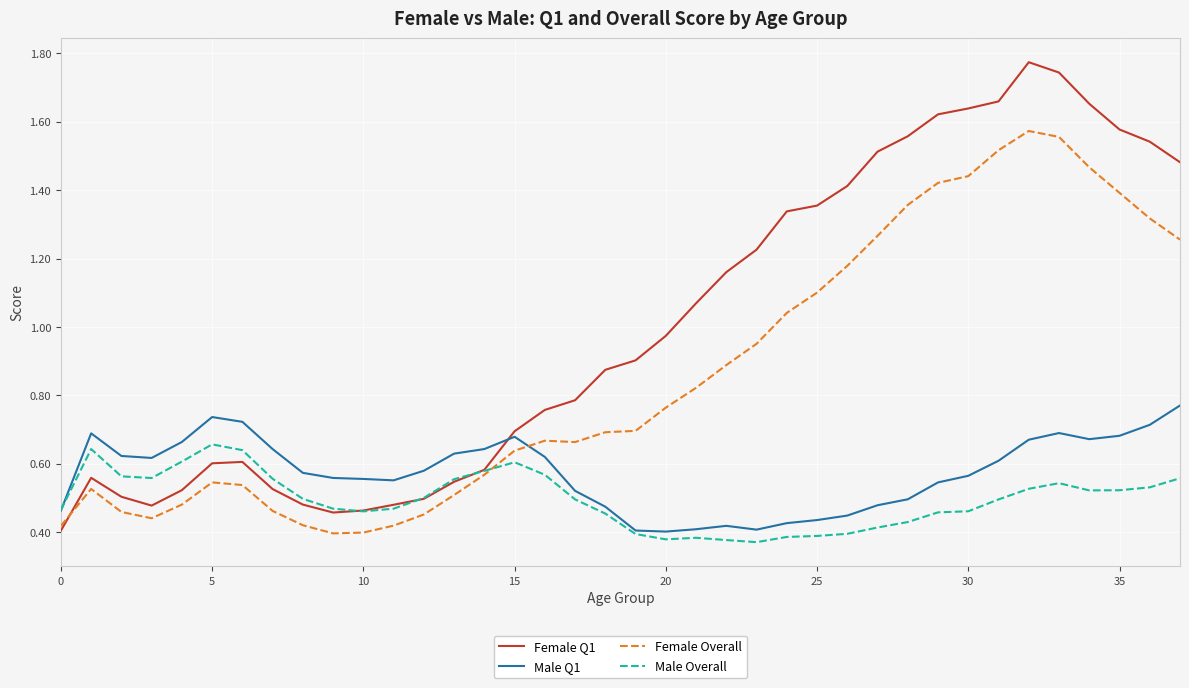

Which series has the largest range (max minus min)?

Female Q1